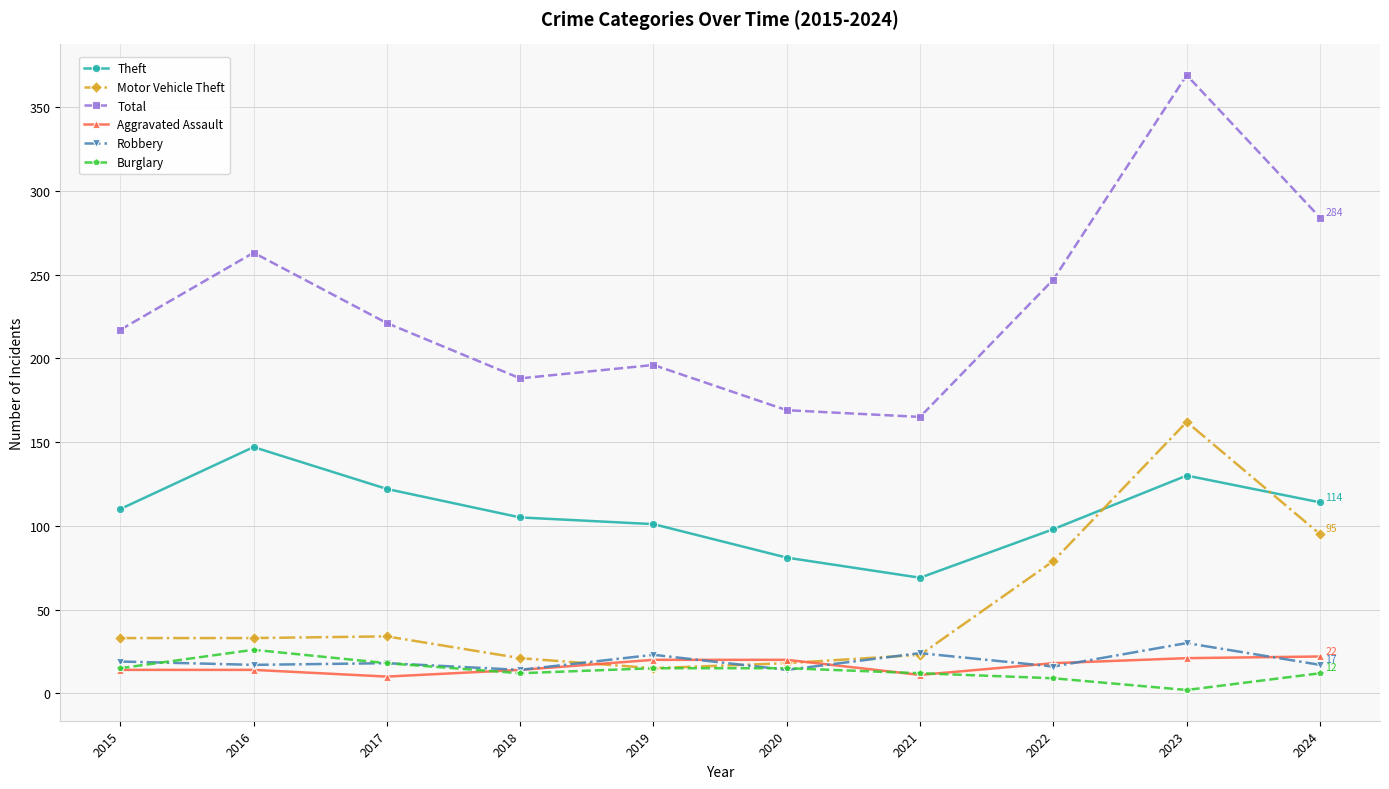

At which category does Total reach its first local peak?

2016